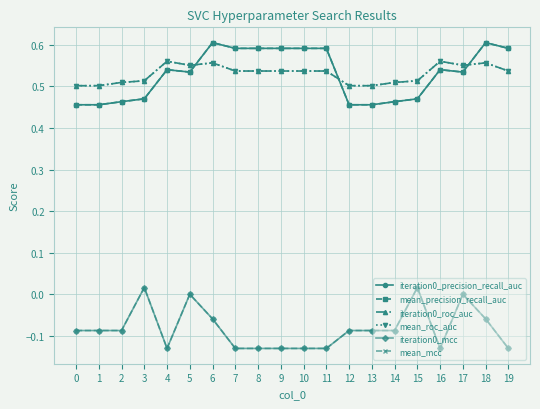

Does the chart have visible grid lines?

Yes